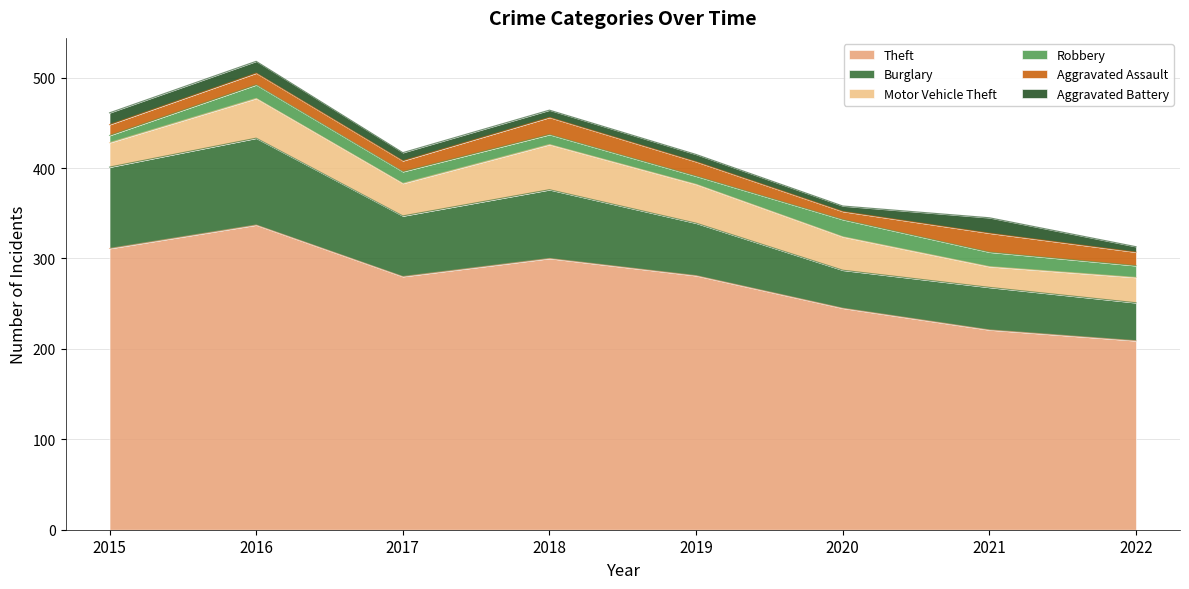

What is the difference between the Burglary values at 2018 and 2021?

29